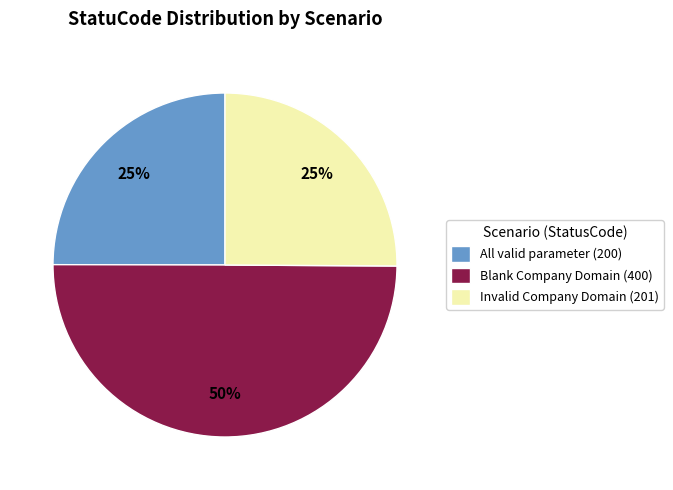

Between Invalid Company Domain and Blank Company Domain, which is larger?

Blank Company Domain